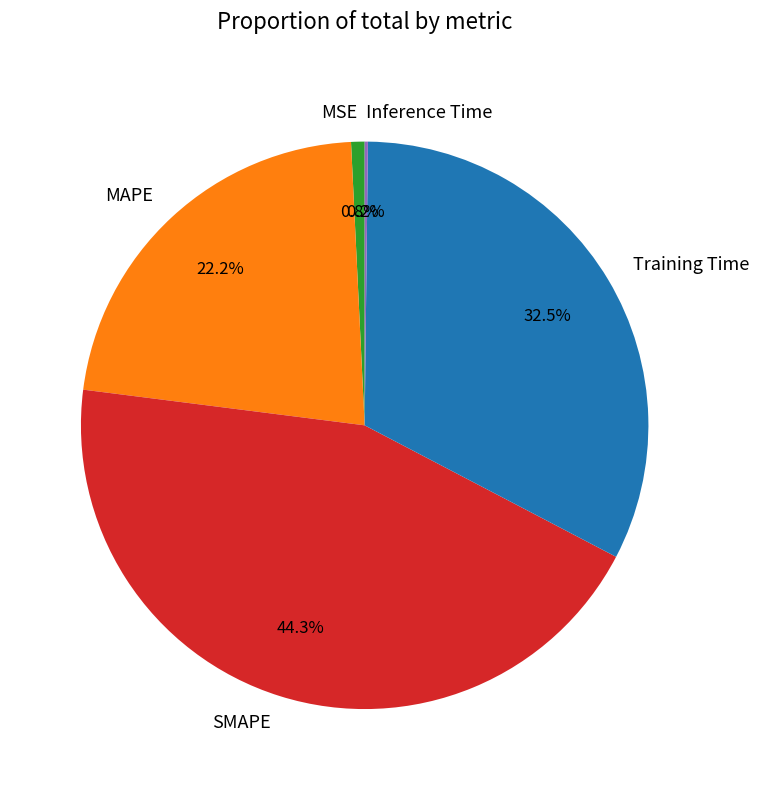

Which slice is the largest?

SMAPE